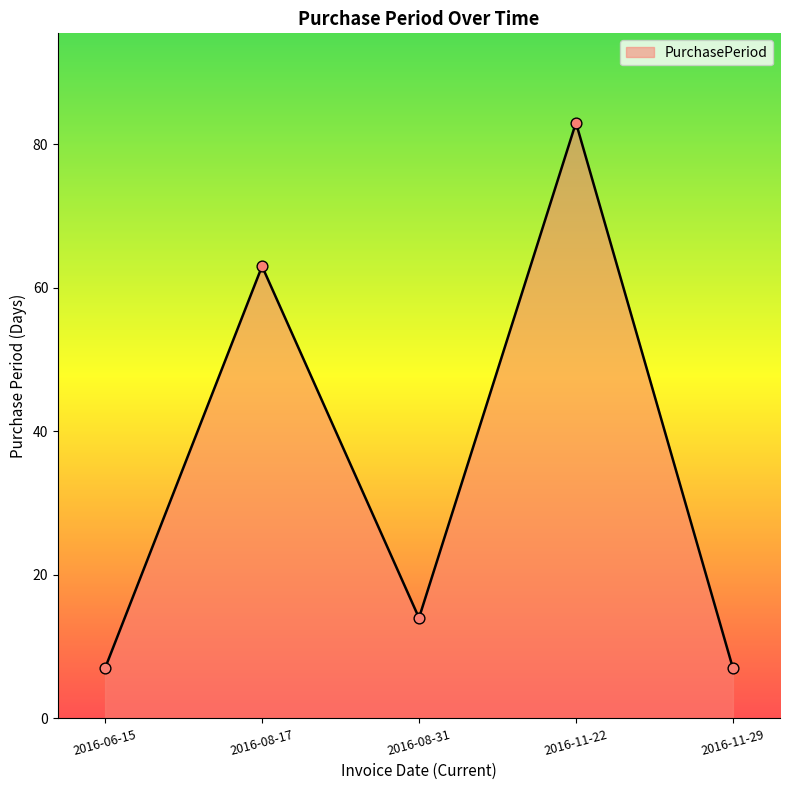

What is the change in value from 2016-08-17 to 2016-11-29?

-56